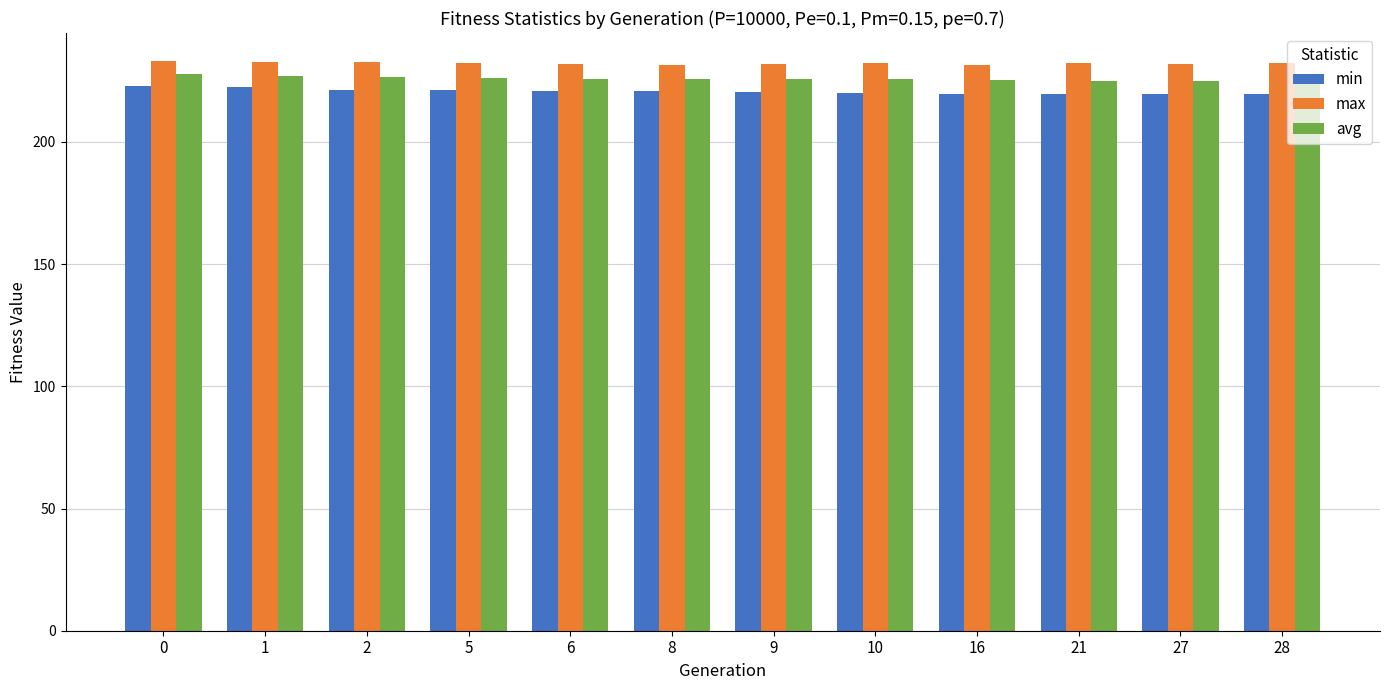

The min series shows 219.5 at 28. True or false?

True